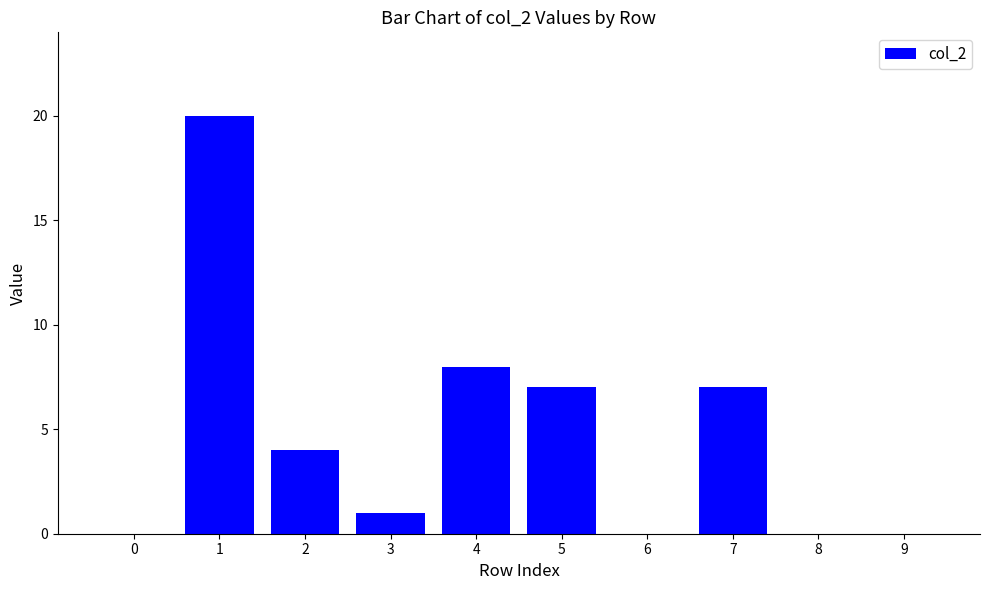

Where does the data first go above 4?

1